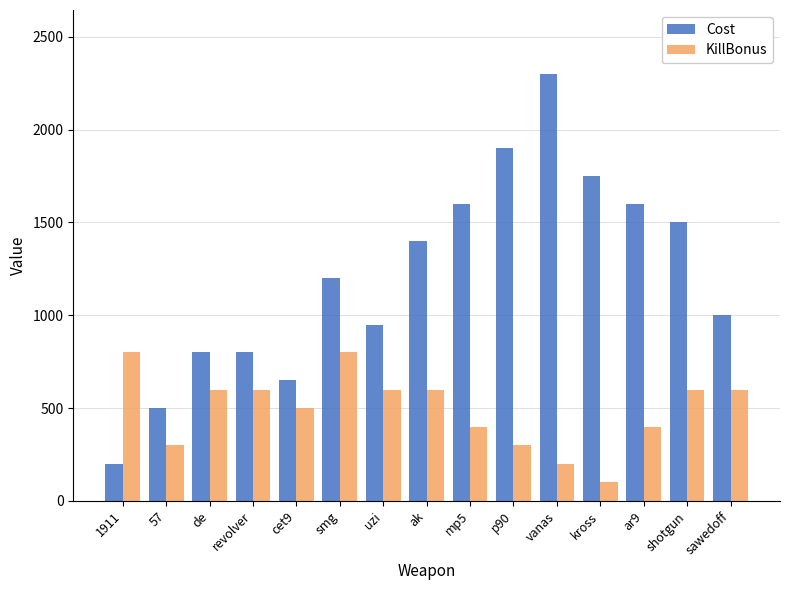

What position from the right is cet9?

11